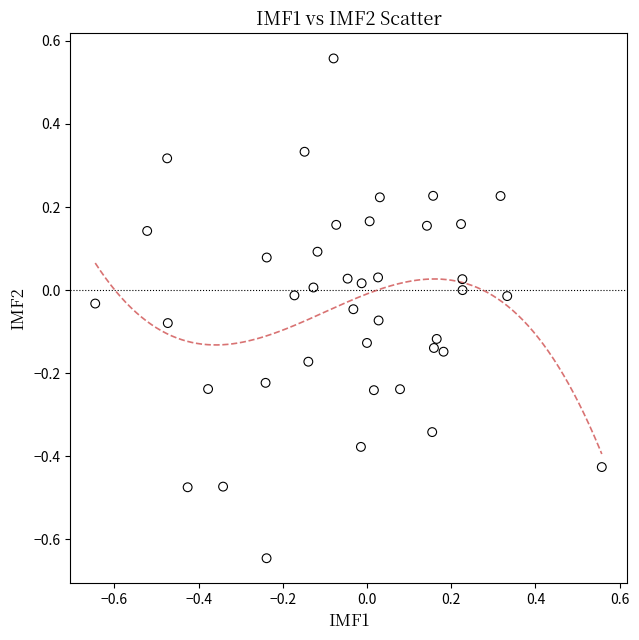

What is the range of Y values (max minus min)?

1.2